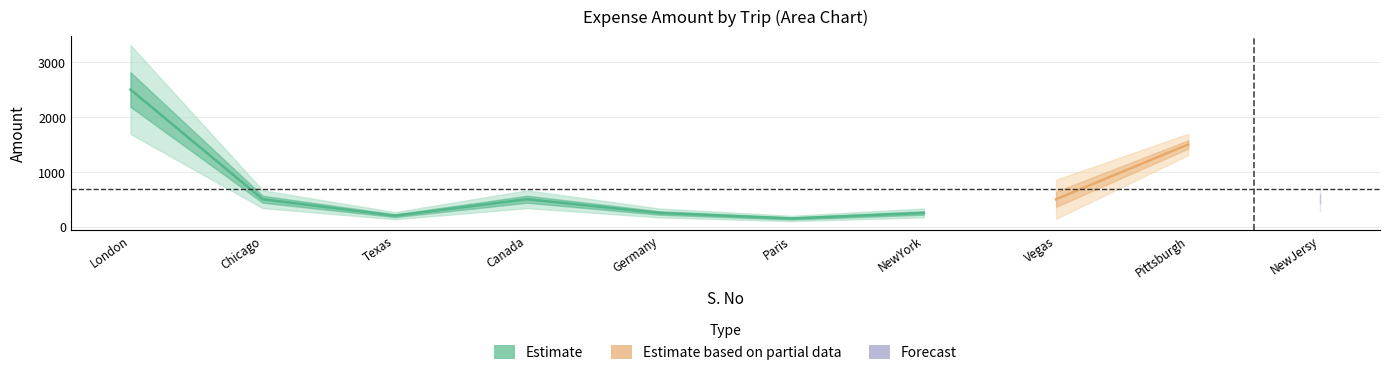

True or false: the data shows 865 at 2.

False